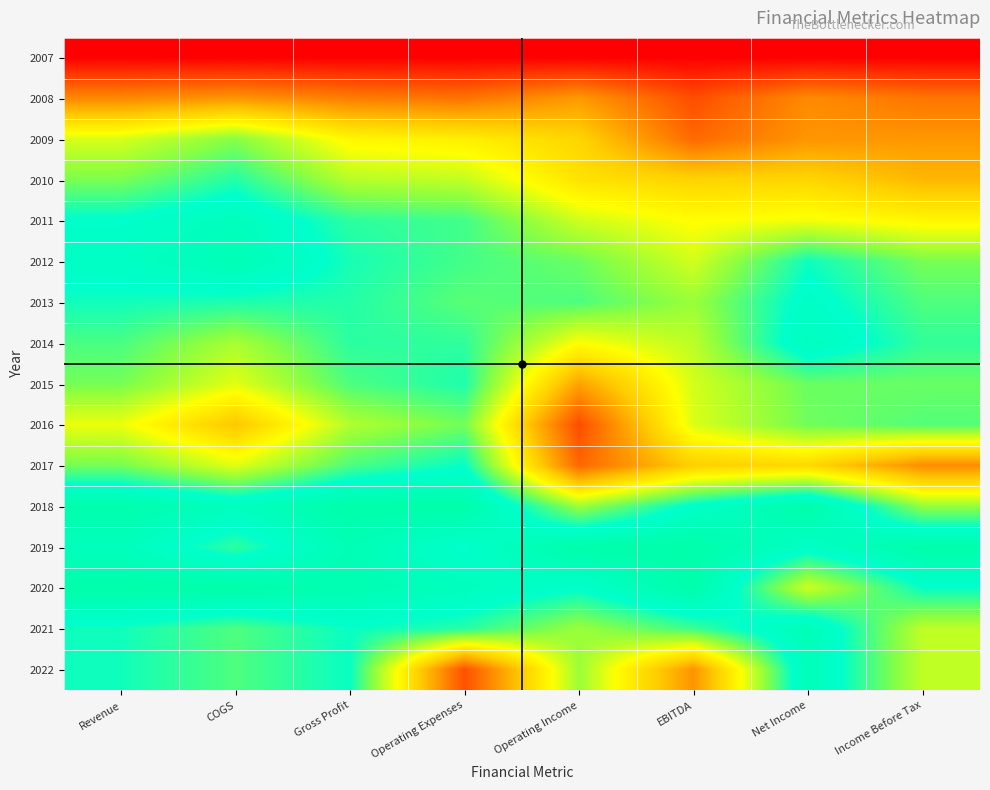

Reading left to right, extract all data points from this chart.

2007: Revenue=0.0	COGS=0.0	Gross Profit=0.0	Operating Expenses=0.0	Operating Income=0.0	EBITDA=0.0	Net Income=0.0	Income Before Tax=0.0
2008: Revenue=0.3	COGS=0.3	Gross Profit=0.3	Operating Expenses=0.2	Operating Income=0.3	EBITDA=0.2	Net Income=0.3	Income Before Tax=0.2
2009: Revenue=0.6	COGS=0.7	Gross Profit=0.6	Operating Expenses=0.5	Operating Income=0.5	EBITDA=0.2	Net Income=0.3	Income Before Tax=0.3
2010: Revenue=0.7	COGS=0.8	Gross Profit=0.7	Operating Expenses=0.6	Operating Income=0.5	EBITDA=0.5	Net Income=0.5	Income Before Tax=0.4
2011: Revenue=0.9	COGS=0.9	Gross Profit=0.8	Operating Expenses=0.8	Operating Income=0.6	EBITDA=0.6	Net Income=0.6	Income Before Tax=0.5
2012: Revenue=0.9	COGS=0.9	Gross Profit=0.8	Operating Expenses=0.8	Operating Income=0.7	EBITDA=0.6	Net Income=0.8	Income Before Tax=0.7
2013: Revenue=0.8	COGS=0.8	Gross Profit=0.8	Operating Expenses=0.8	Operating Income=0.8	EBITDA=0.7	Net Income=0.9	Income Before Tax=0.8
2014: Revenue=0.8	COGS=0.7	Gross Profit=0.8	Operating Expenses=0.8	Operating Income=0.6	EBITDA=0.7	Net Income=0.9	Income Before Tax=0.8
2015: Revenue=0.7	COGS=0.6	Gross Profit=0.8	Operating Expenses=0.8	Operating Income=0.3	EBITDA=0.6	Net Income=0.7	Income Before Tax=0.7
2016: Revenue=0.6	COGS=0.4	Gross Profit=0.7	Operating Expenses=0.7	Operating Income=0.2	EBITDA=0.6	Net Income=0.7	Income Before Tax=0.8
2017: Revenue=0.7	COGS=0.6	Gross Profit=0.8	Operating Expenses=0.9	Operating Income=0.2	EBITDA=0.4	Net Income=0.5	Income Before Tax=0.3
2018: Revenue=1.0	COGS=0.9	Gross Profit=1.0	Operating Expenses=1.0	Operating Income=0.7	EBITDA=0.9	Net Income=1.0	Income Before Tax=0.7
2019: Revenue=0.9	COGS=0.8	Gross Profit=0.9	Operating Expenses=0.9	Operating Income=1.0	EBITDA=1.0	Net Income=0.9	Income Before Tax=1.0
2020: Revenue=1.0	COGS=1.0	Gross Profit=1.0	Operating Expenses=0.9	Operating Income=0.9	EBITDA=1.0	Net Income=0.6	Income Before Tax=0.9
2021: Revenue=0.8	COGS=0.8	Gross Profit=0.8	Operating Expenses=0.8	Operating Income=0.7	EBITDA=0.8	Net Income=0.9	Income Before Tax=0.6
2022: Revenue=0.8	COGS=0.8	Gross Profit=0.8	Operating Expenses=0.2	Operating Income=0.7	EBITDA=0.3	Net Income=0.9	Income Before Tax=0.6